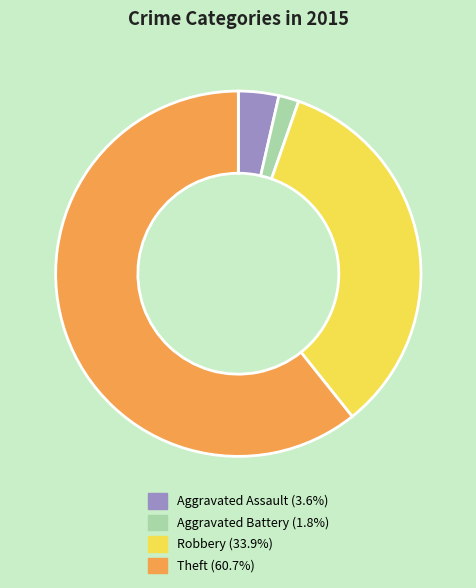

How many segments does this pie chart have?

4